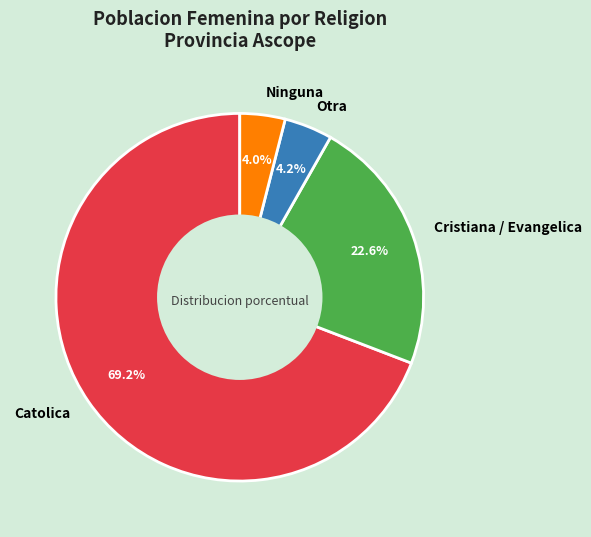

How many slices are in this pie chart?

4